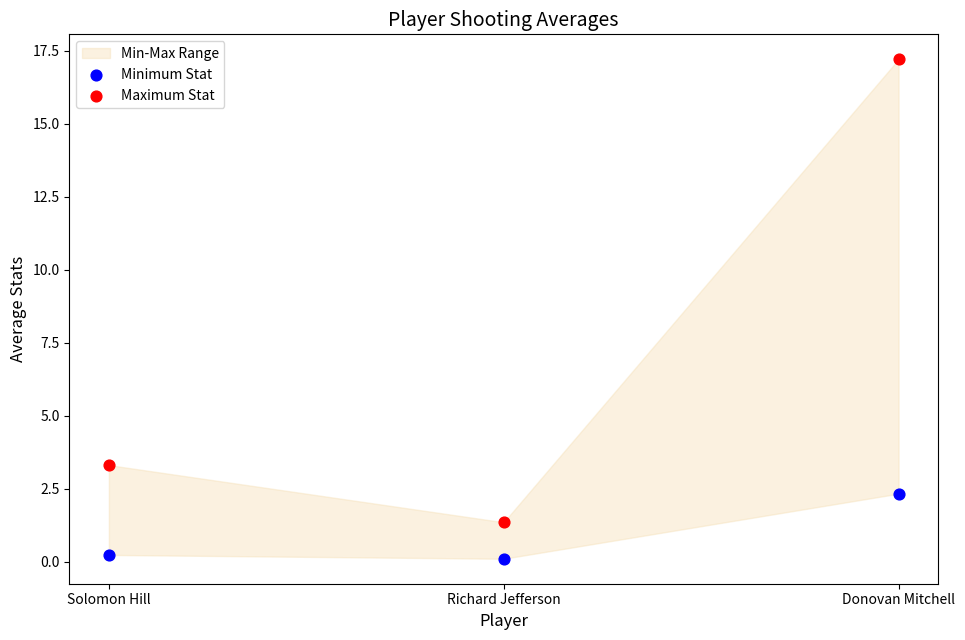

Which series has the largest Y range (max minus min)?

Maximum Stat